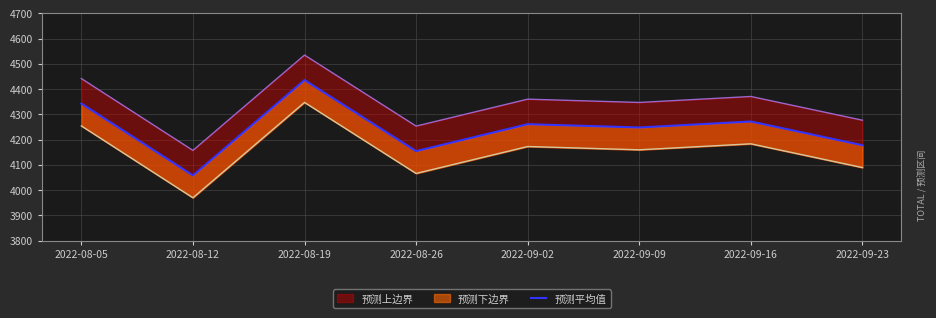

How many points are lower than both their immediate neighbors (excluding endpoints)?

3